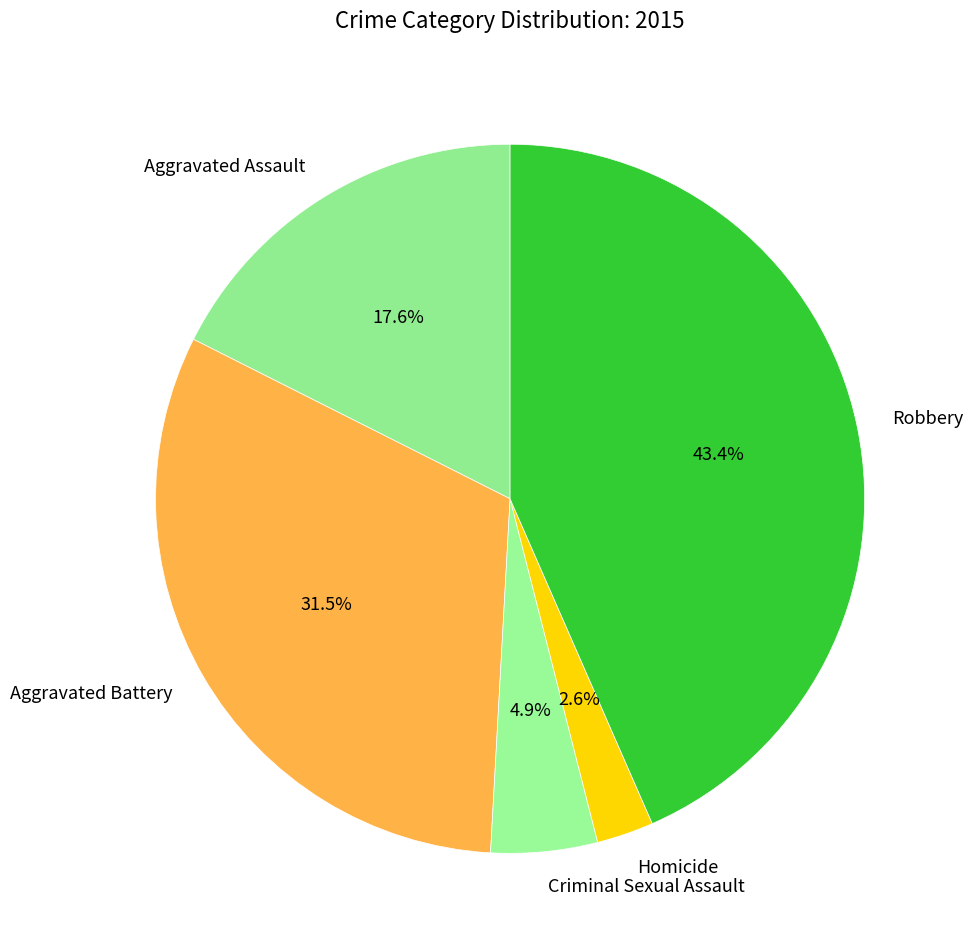

Is there a majority slice in this chart?

No